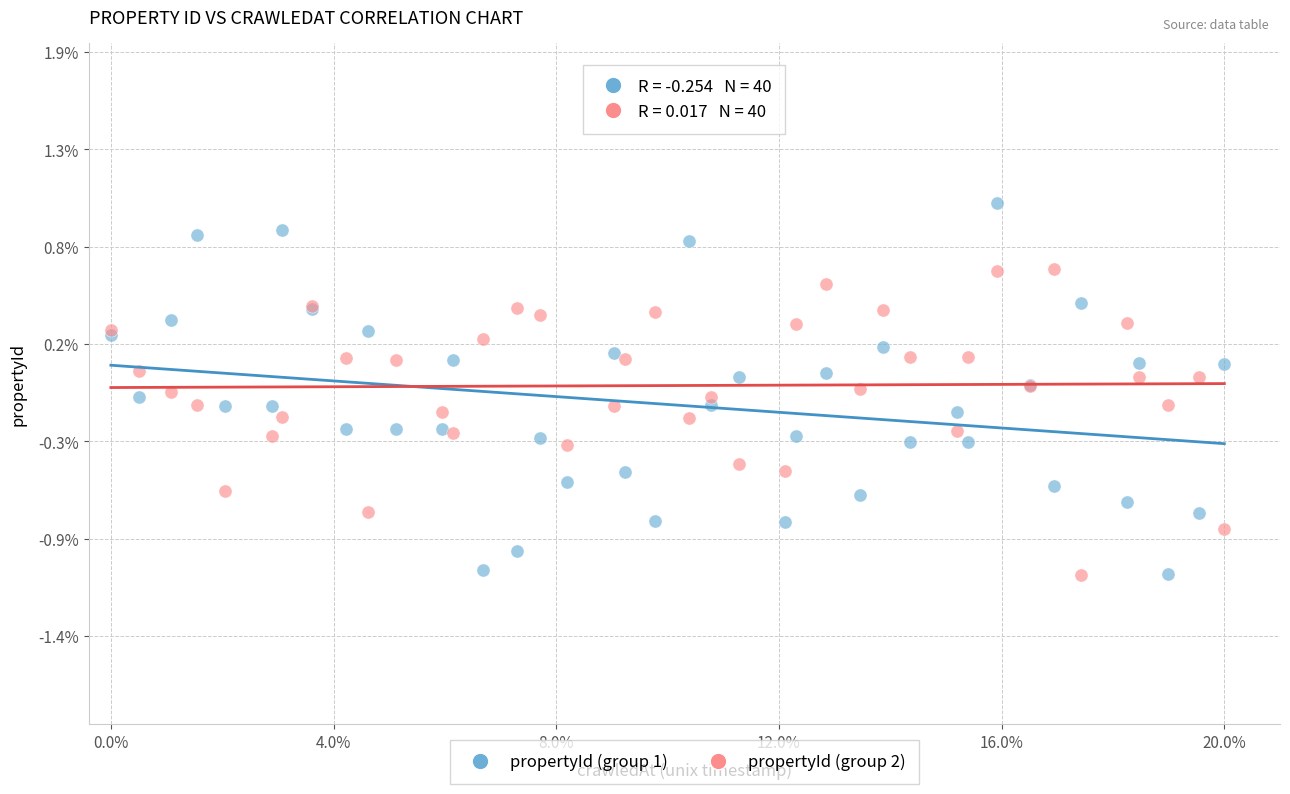

What are all the series names shown in the legend?

propertyId (group 1), propertyId (group 2)